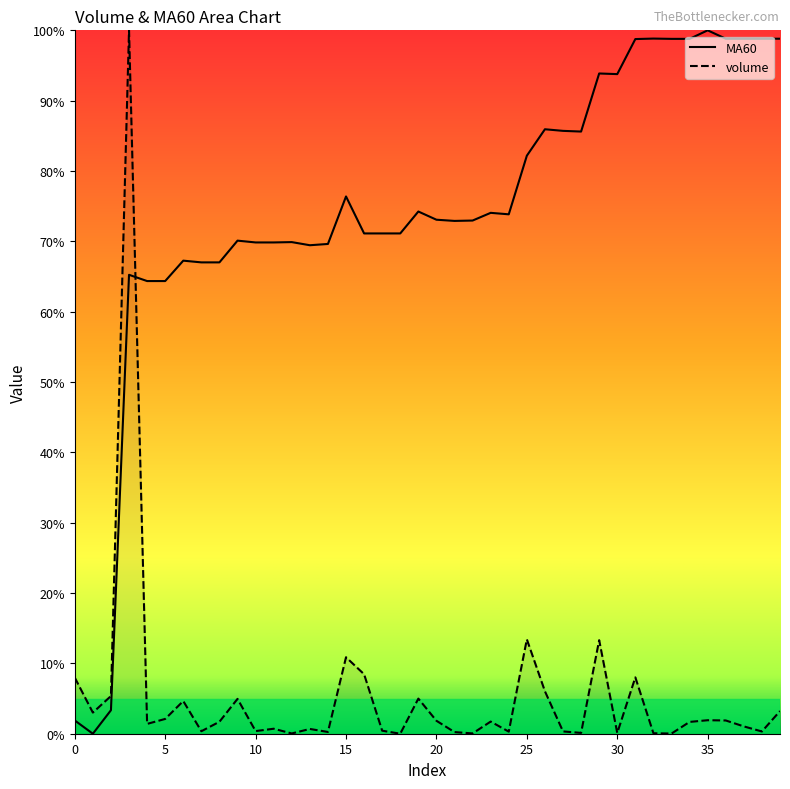

Where is the first local maximum for MA60?

3